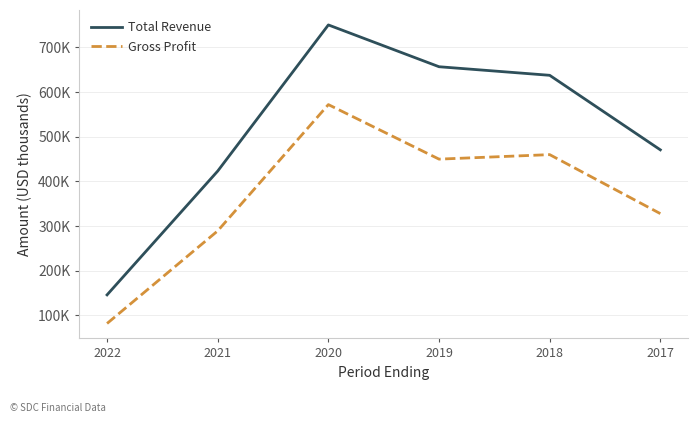

True or false: Gross Profit and Total Revenue cross at least once.

False